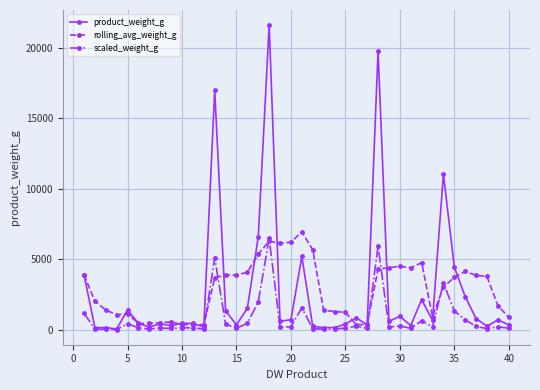

True or false: product_weight_g has more than 2 points higher than both neighbors.

True